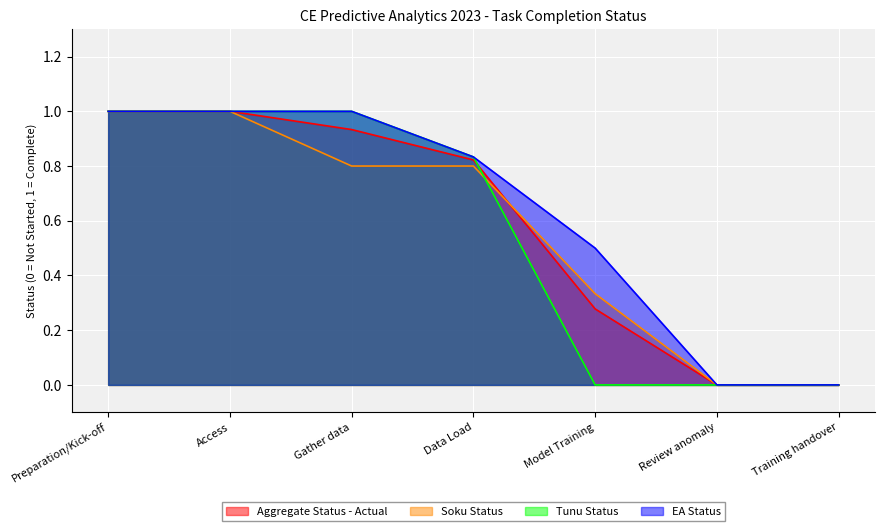

What are all the series names shown in the legend?

Aggregate Status - Actual, Soku Status, Tunu Status, EA Status